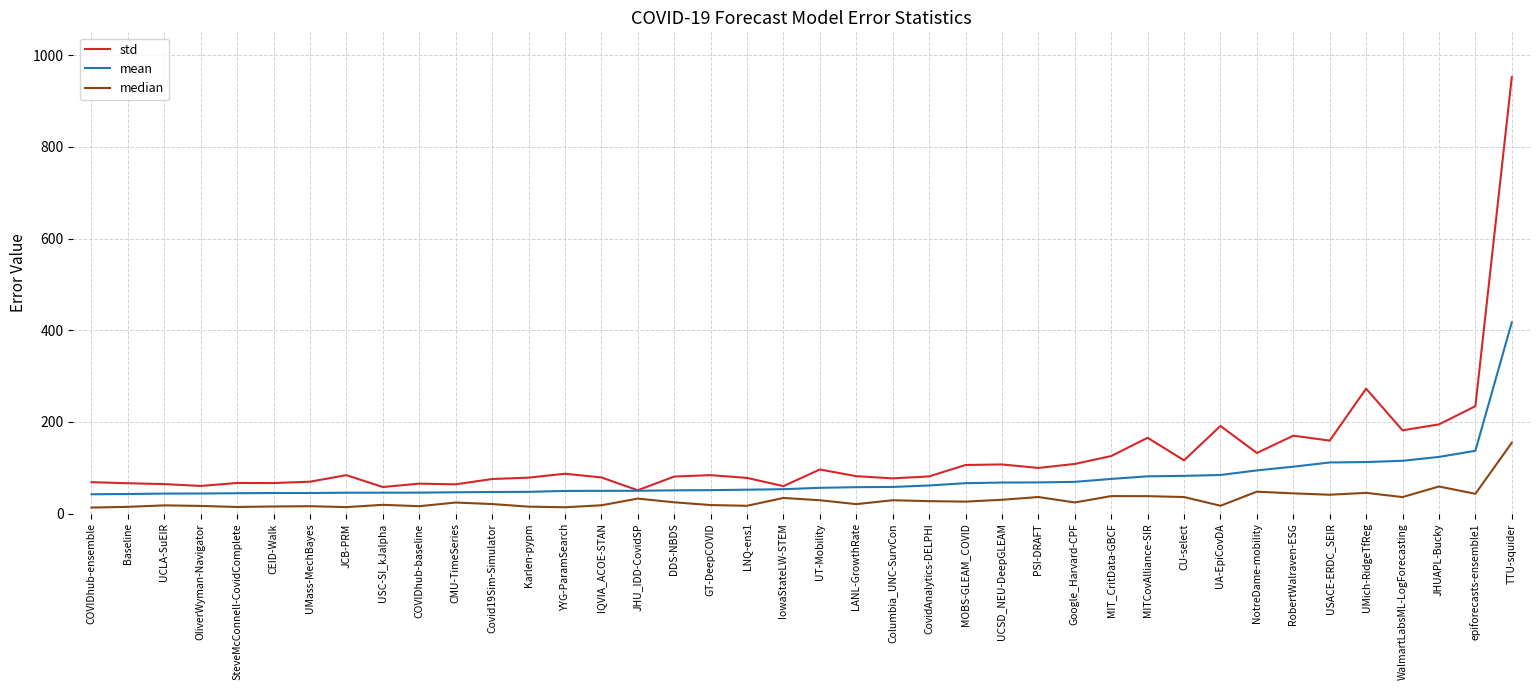

What is the total value across all series at JHU_IDD-CovidSP?

133.0